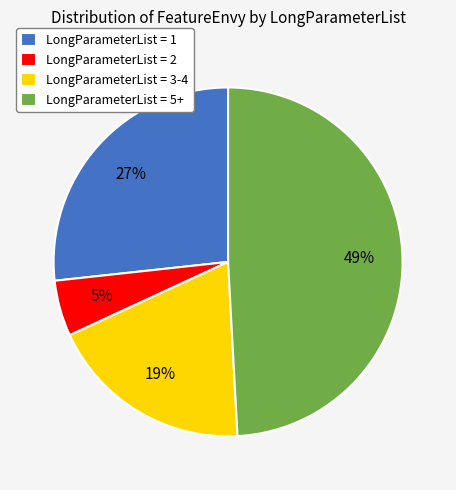

What is the largest slice in the pie chart?

LongParameterList = 5+